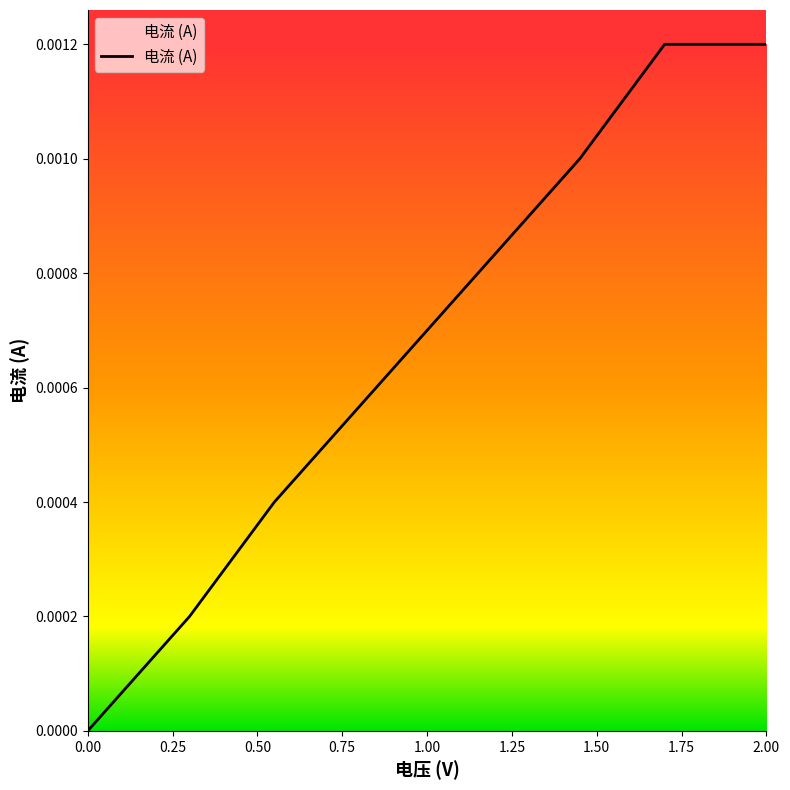

True or false: the data has more than 1 interior local peaks.

False